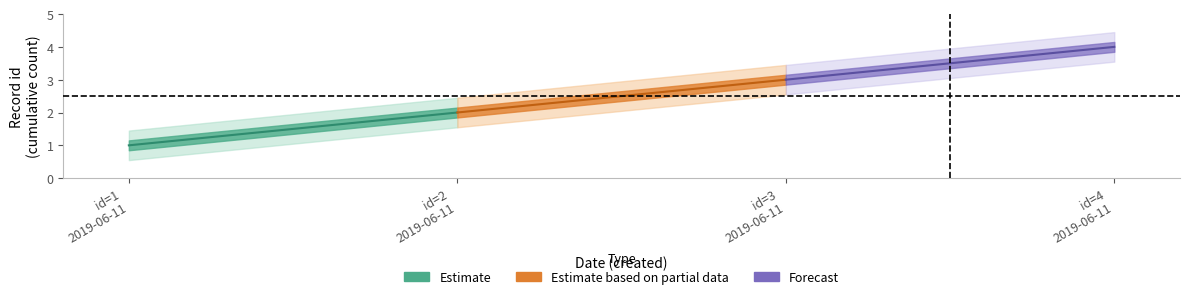

What is the sum of the values at 2019-06-11 and 2019-06-11?

3